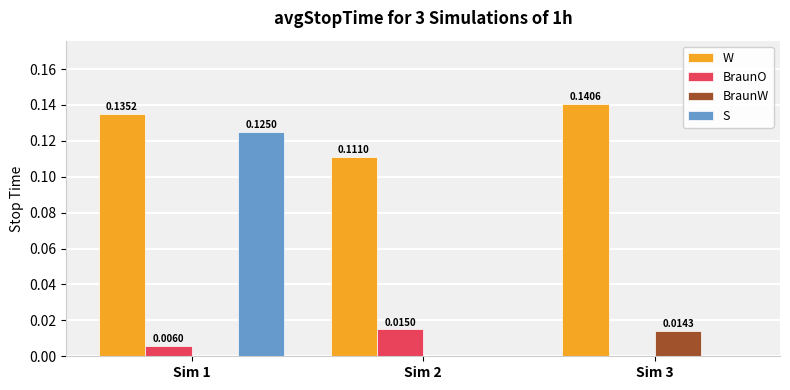

Which series has the largest total across all categories?

W